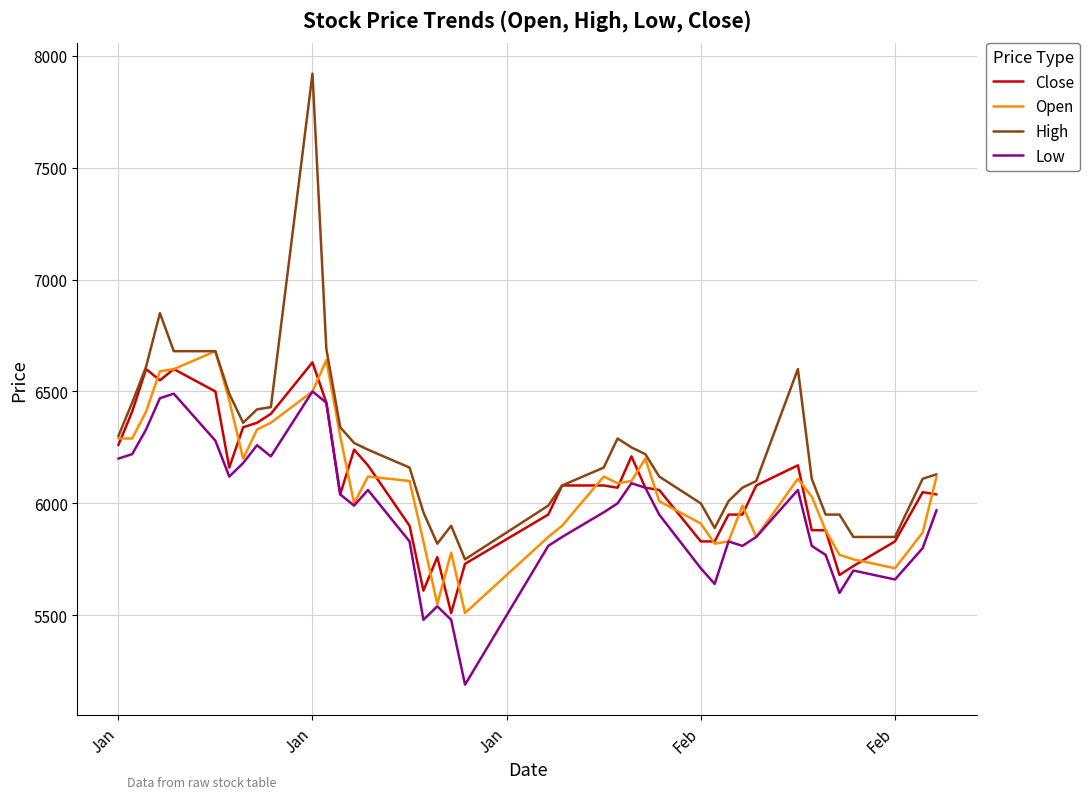

What is the lowest value of the Open series?

5510